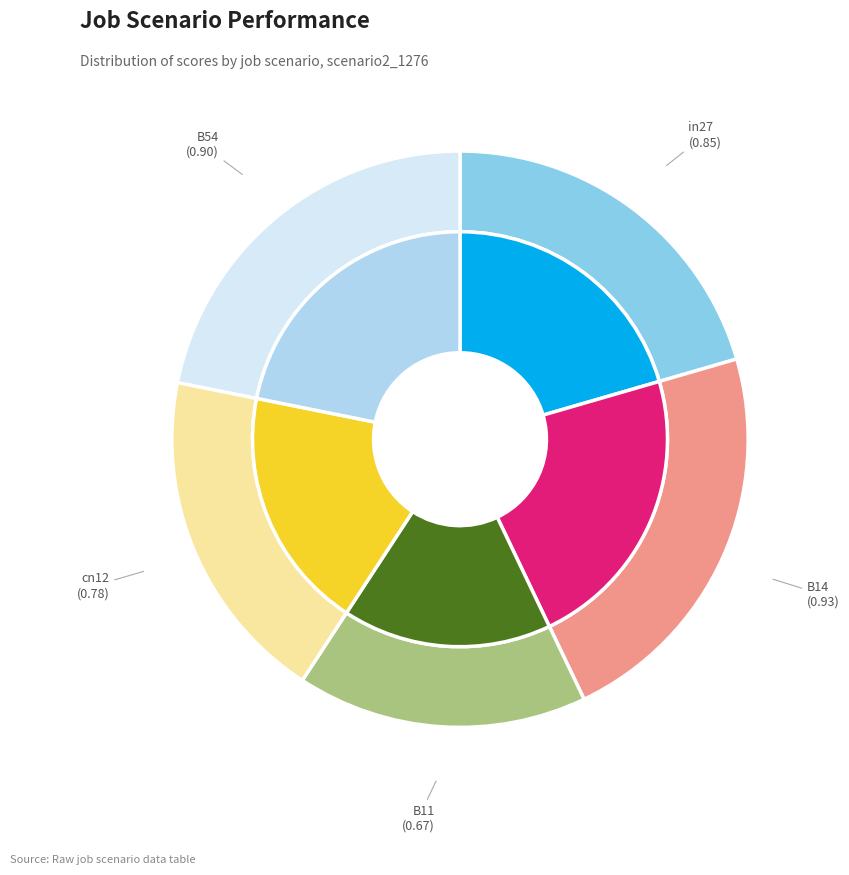

To the nearest percent, what is the combined percentage of B11 and B14?

39%